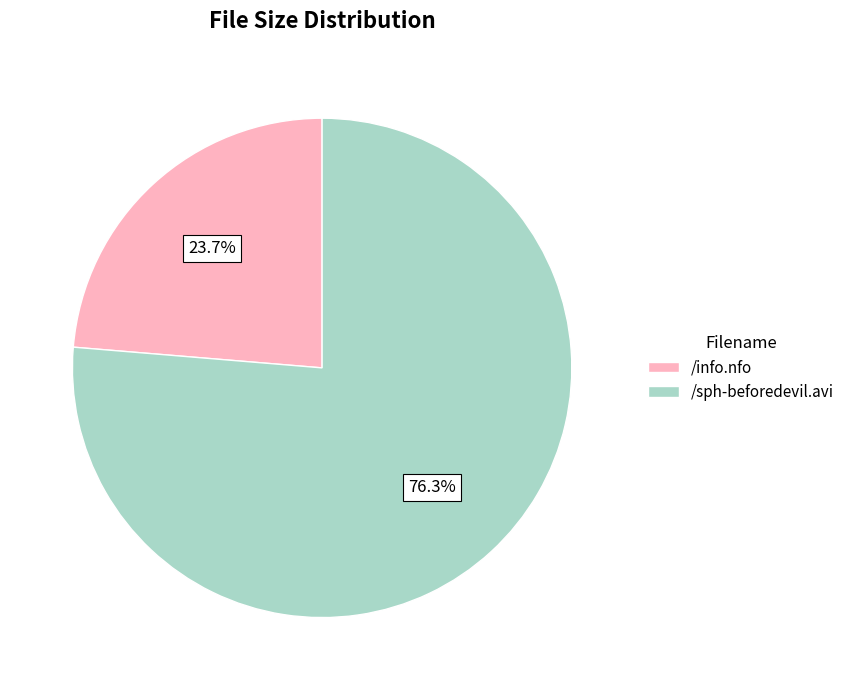

Is it true that /sph-beforedevil.avi is 76% of the pie?

True